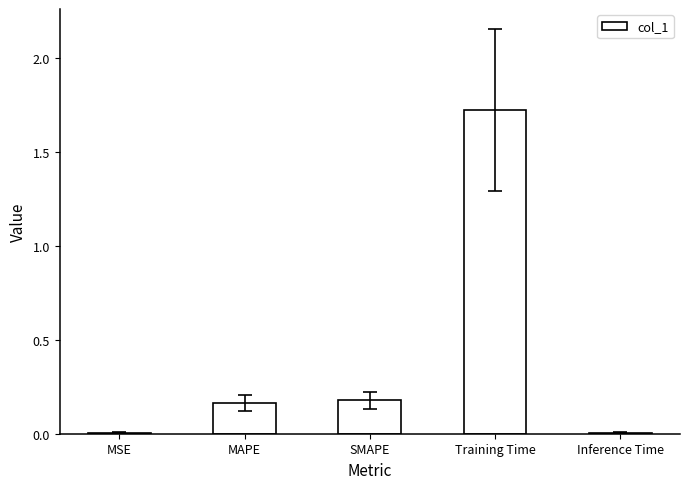

How many data points does each series have?

5